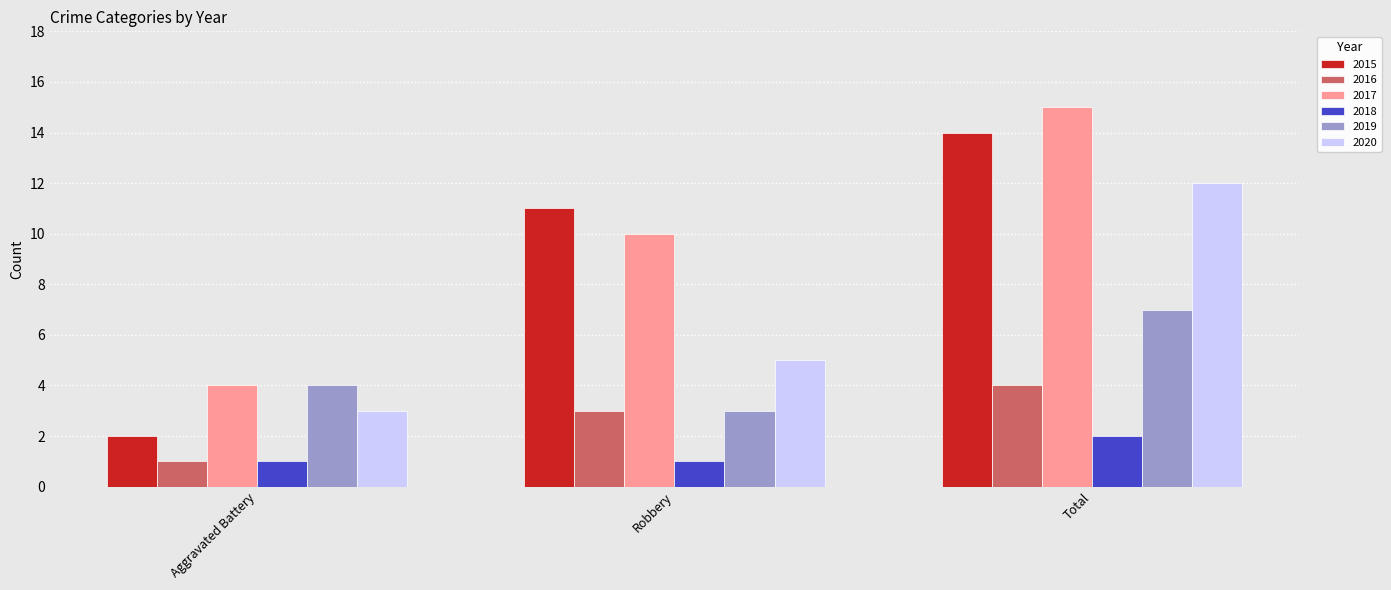

The 2016 series shows 4 at Total. True or false?

True